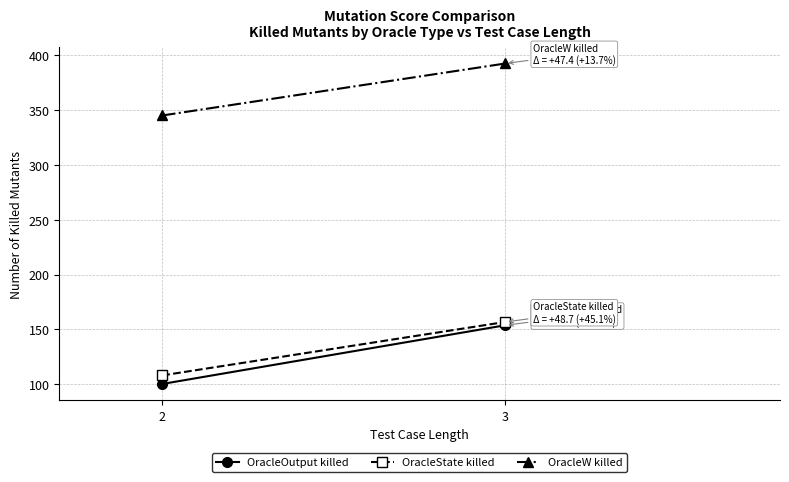

At how many categories does at least one series exceed 299?

2